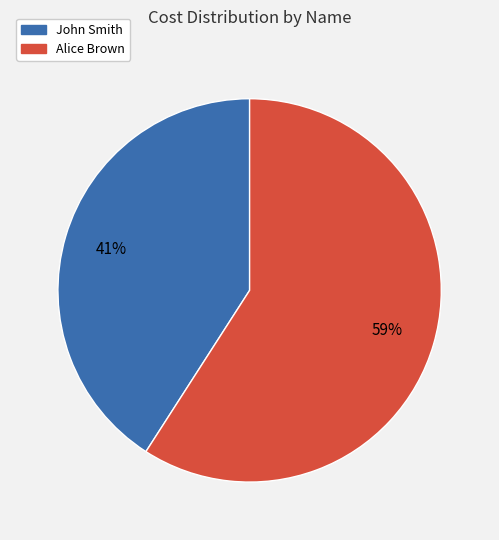

To the nearest percent, what portion does John Smith represent?

41%